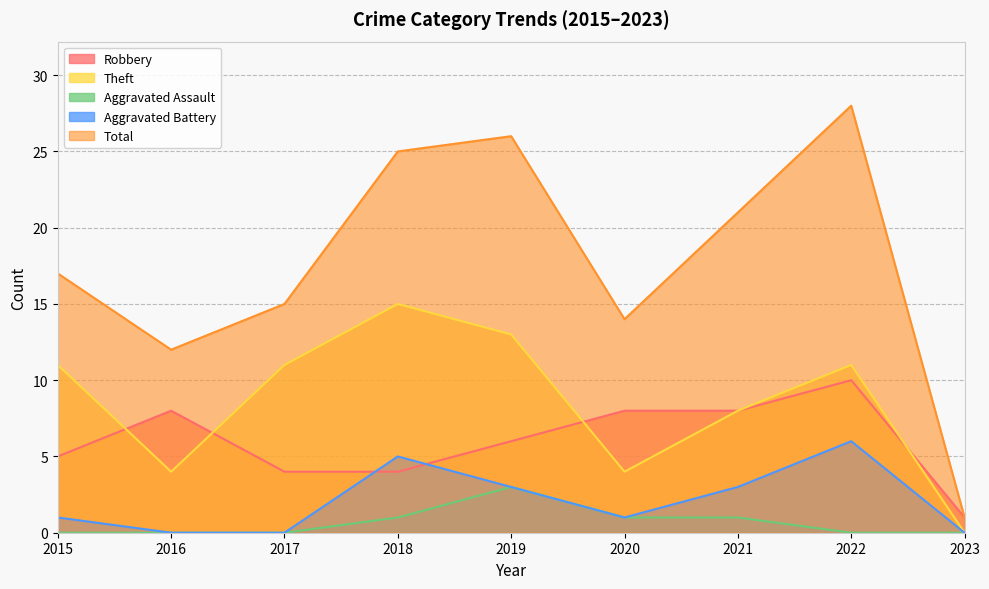

True or false: Robbery and Aggravated Assault intersect in this chart.

False